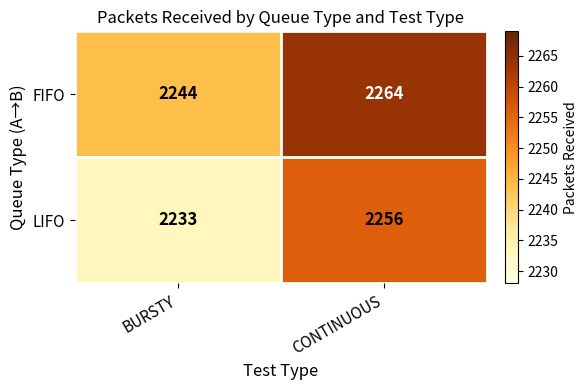

How many distinct data groups are displayed?

2